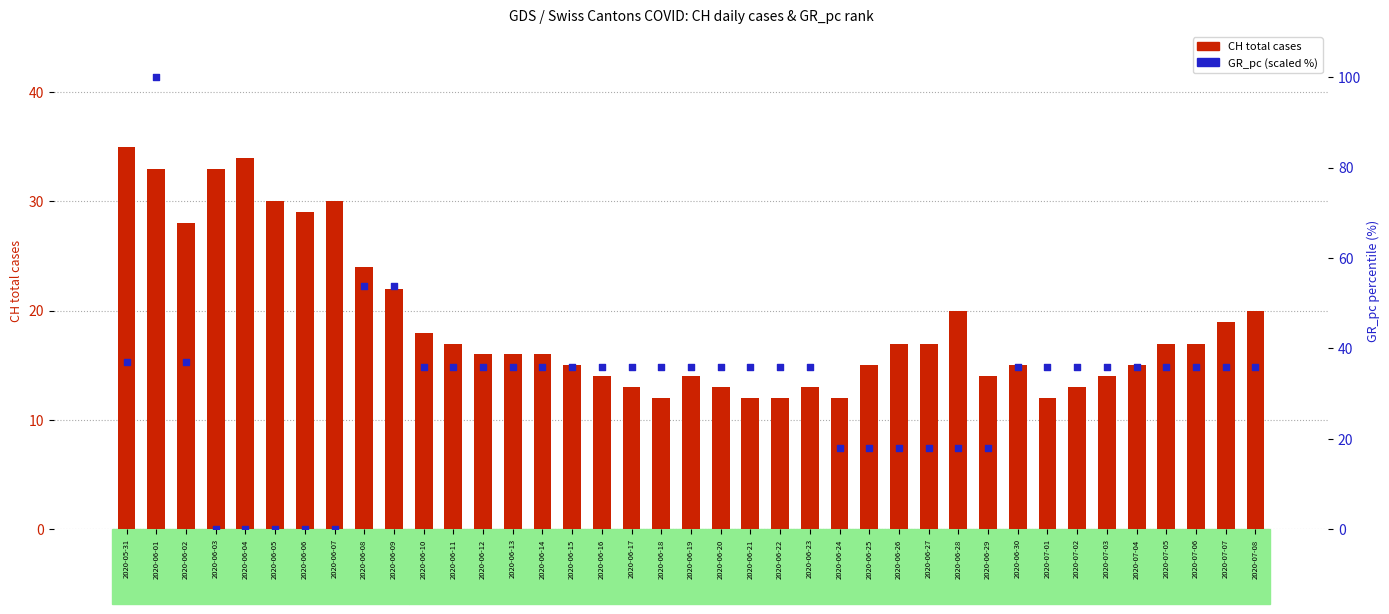

What is the total value across all series at 2020-07-07?

54.9